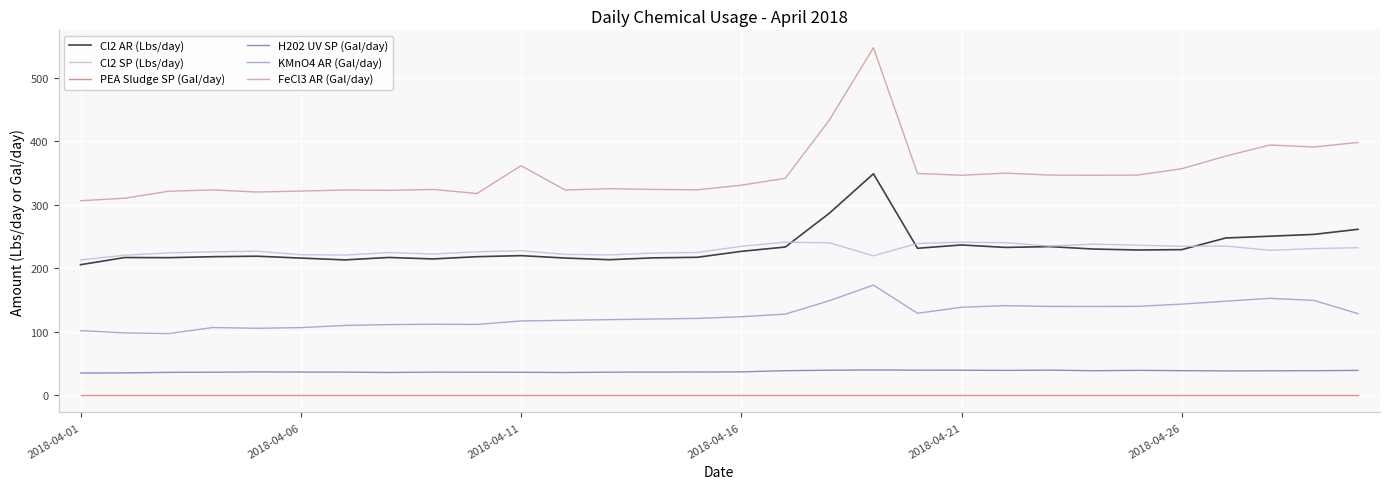

What are all the series names shown in the legend?

Cl2 AR (Lbs/day), Cl2 SP (Lbs/day), PEA Sludge SP (Gal/day), H202 UV SP (Gal/day), KMnO4 AR (Gal/day), FeCl3 AR (Gal/day)